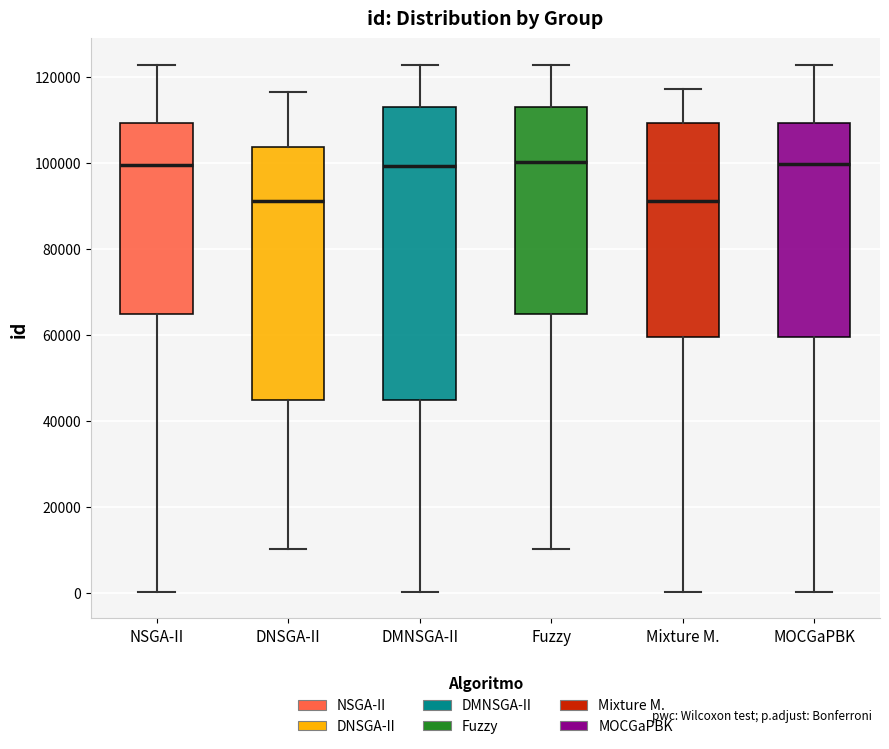

Which box is the tallest, from its lower edge to its upper edge?

DMNSGA-II